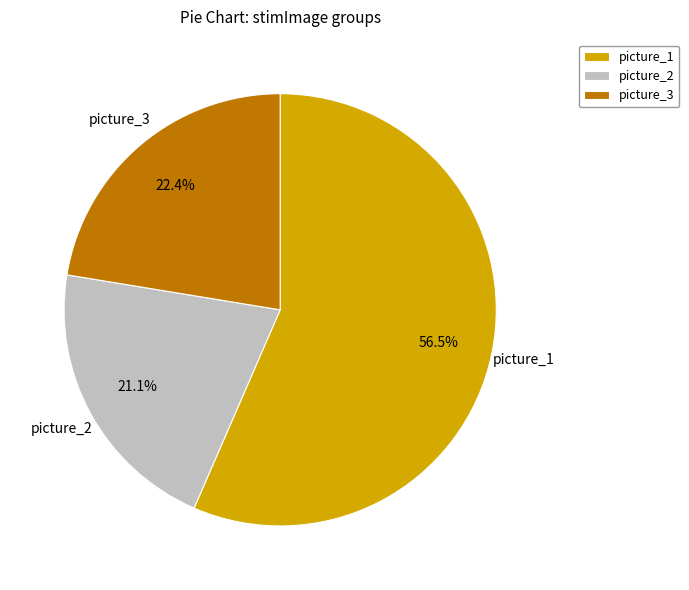

What is the total percentage of picture_1 and picture_3?

78.9%